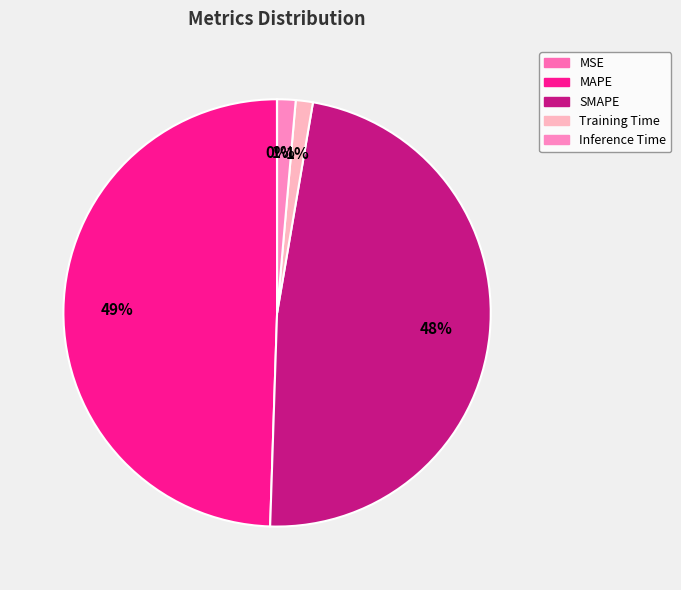

Is MSE the majority of the pie?

No